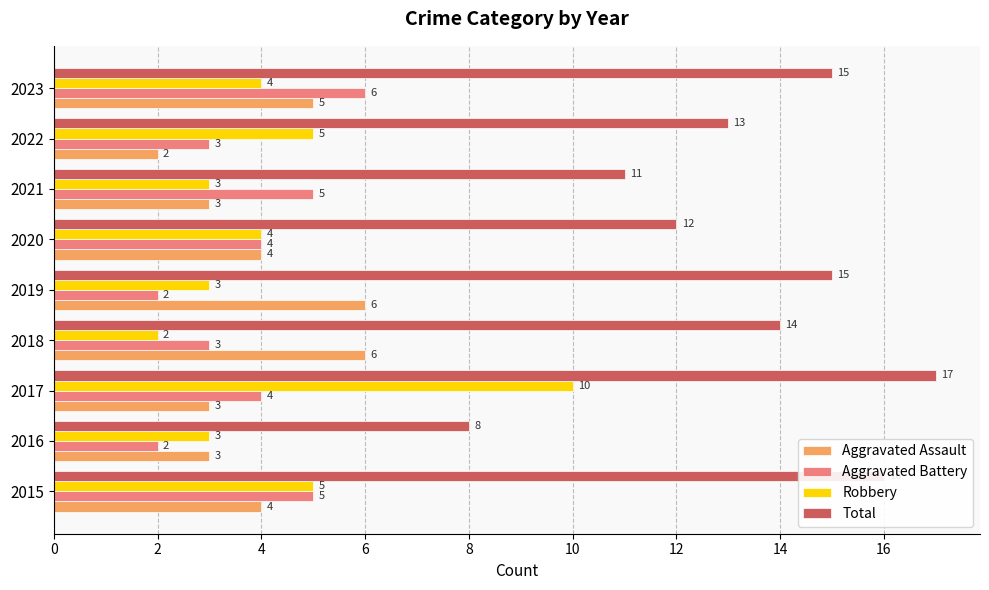

How many Aggravated Assault values are between 3 and 5?

6